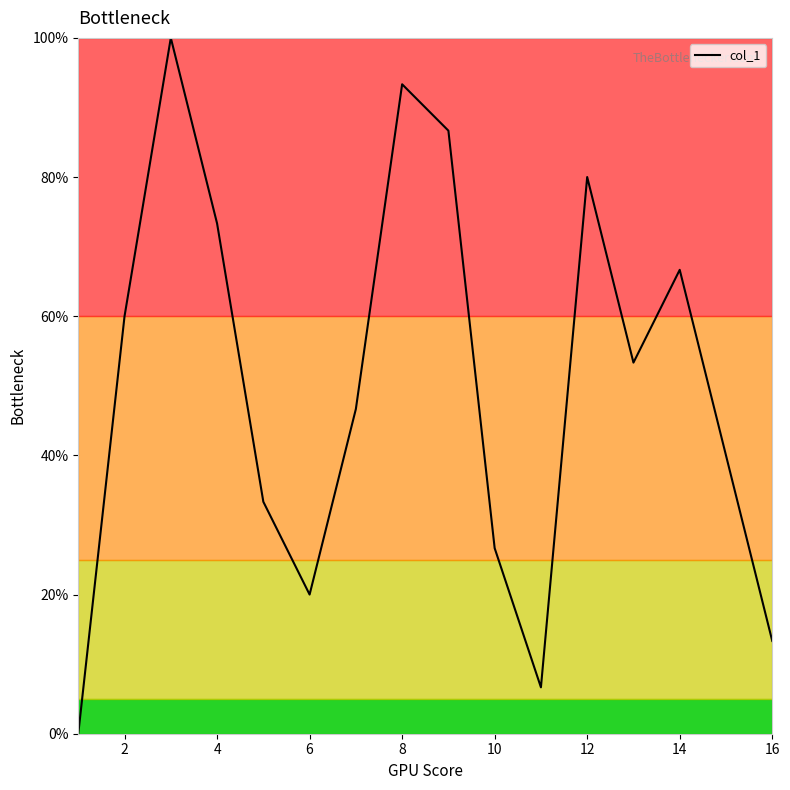

What is the greatest value displayed?

100.0